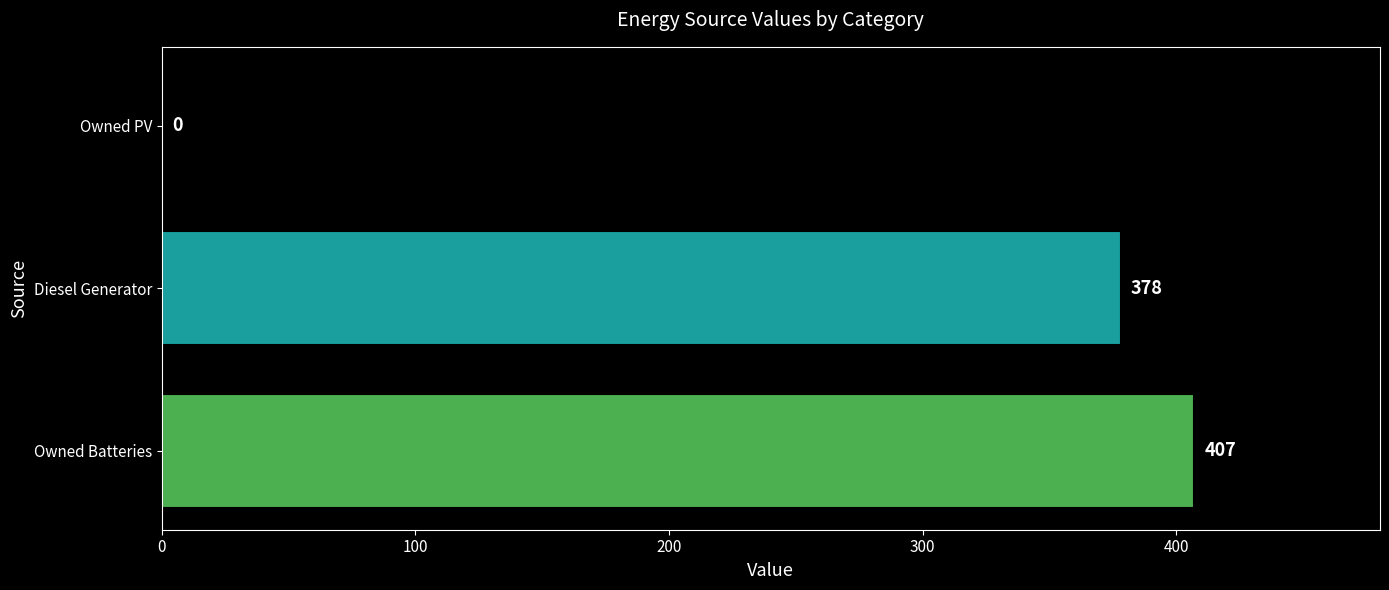

True or false: the data shows 0 at Owned PV.

True